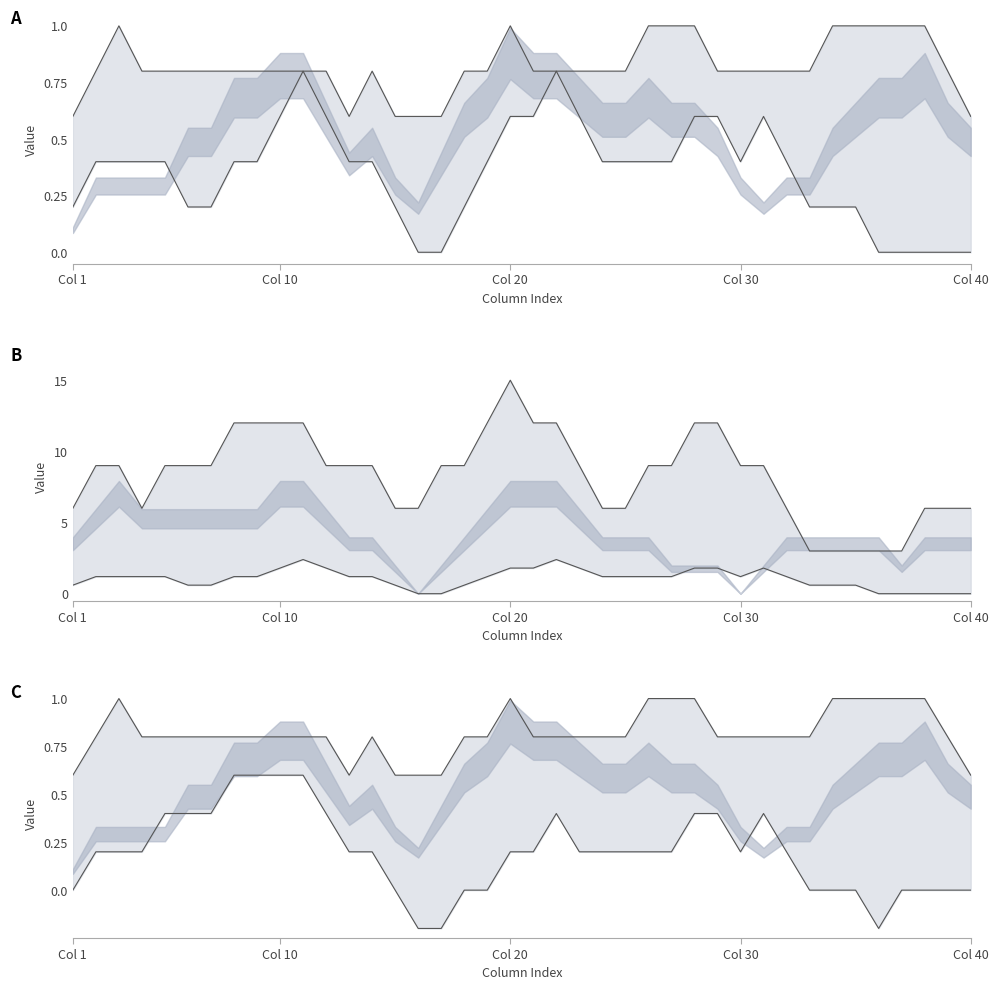

How many values in the lower series are below 0?

3